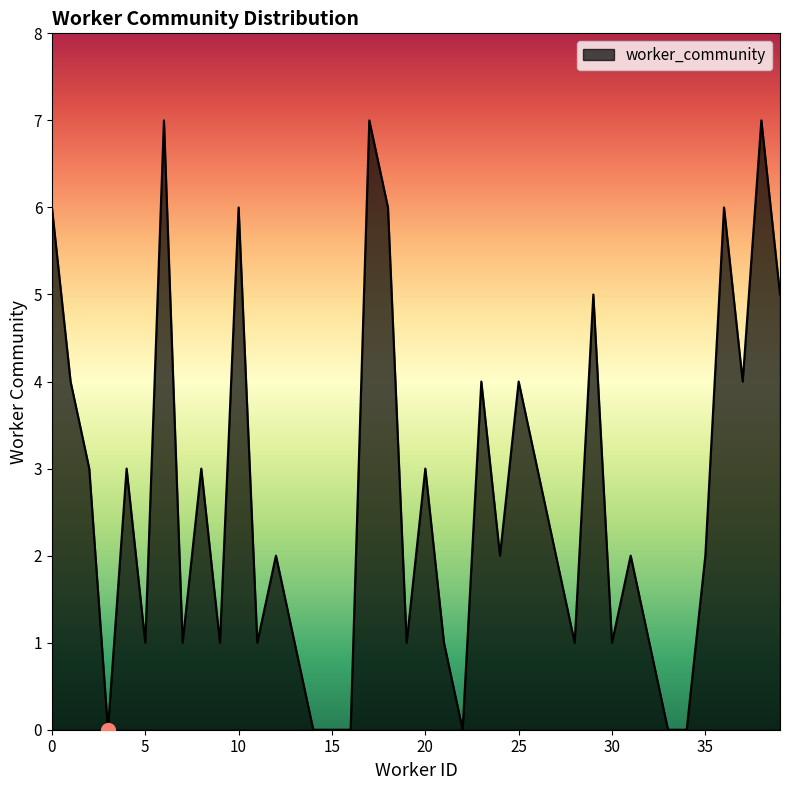

What is the greatest value displayed?

7